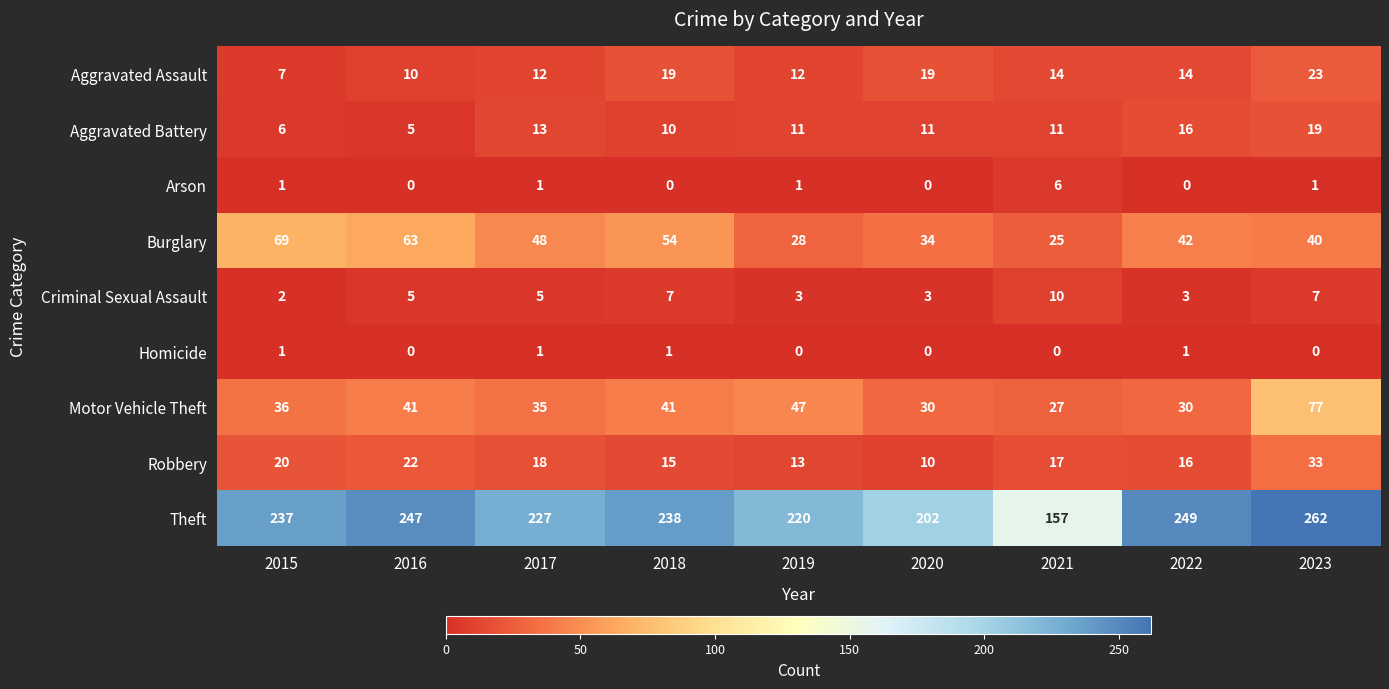

What is the difference between the highest and lowest values at 2018?

238